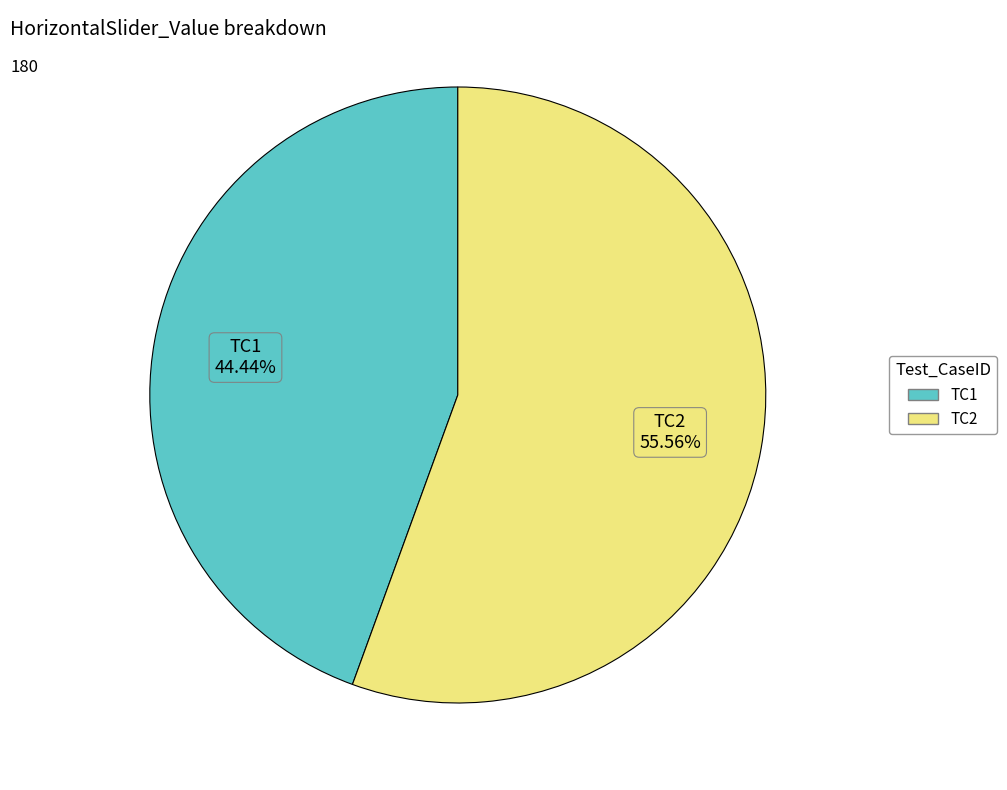

Between TC2 and TC1, which is larger?

TC2